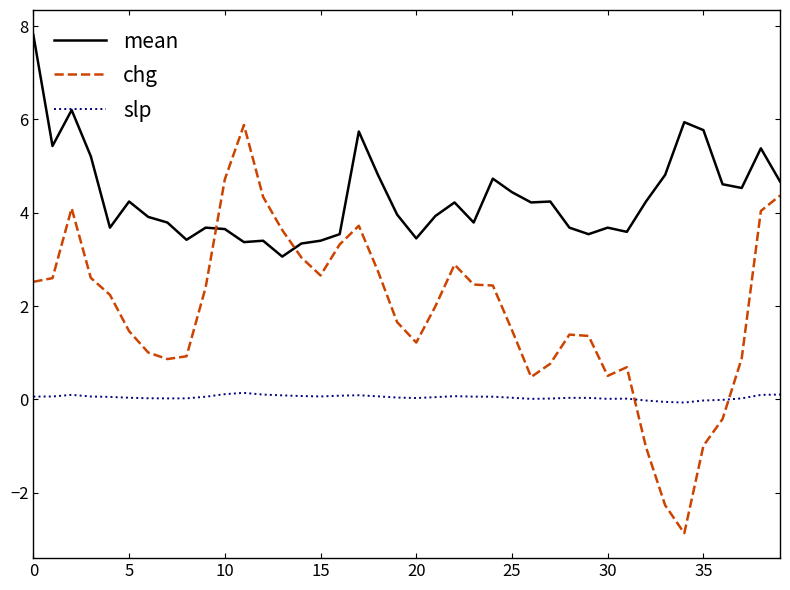

Which series has the largest total across all categories?

mean